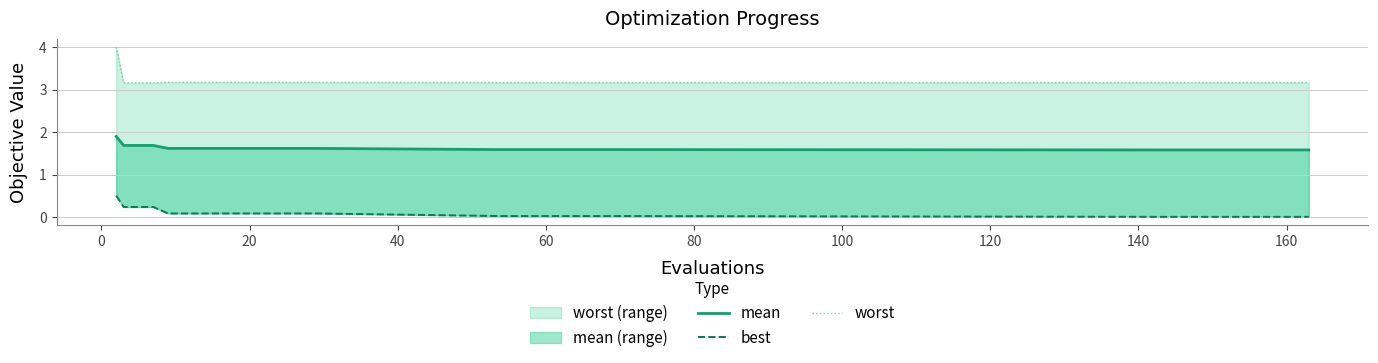

What is the value of the best point at the 8th from the left?

0.1